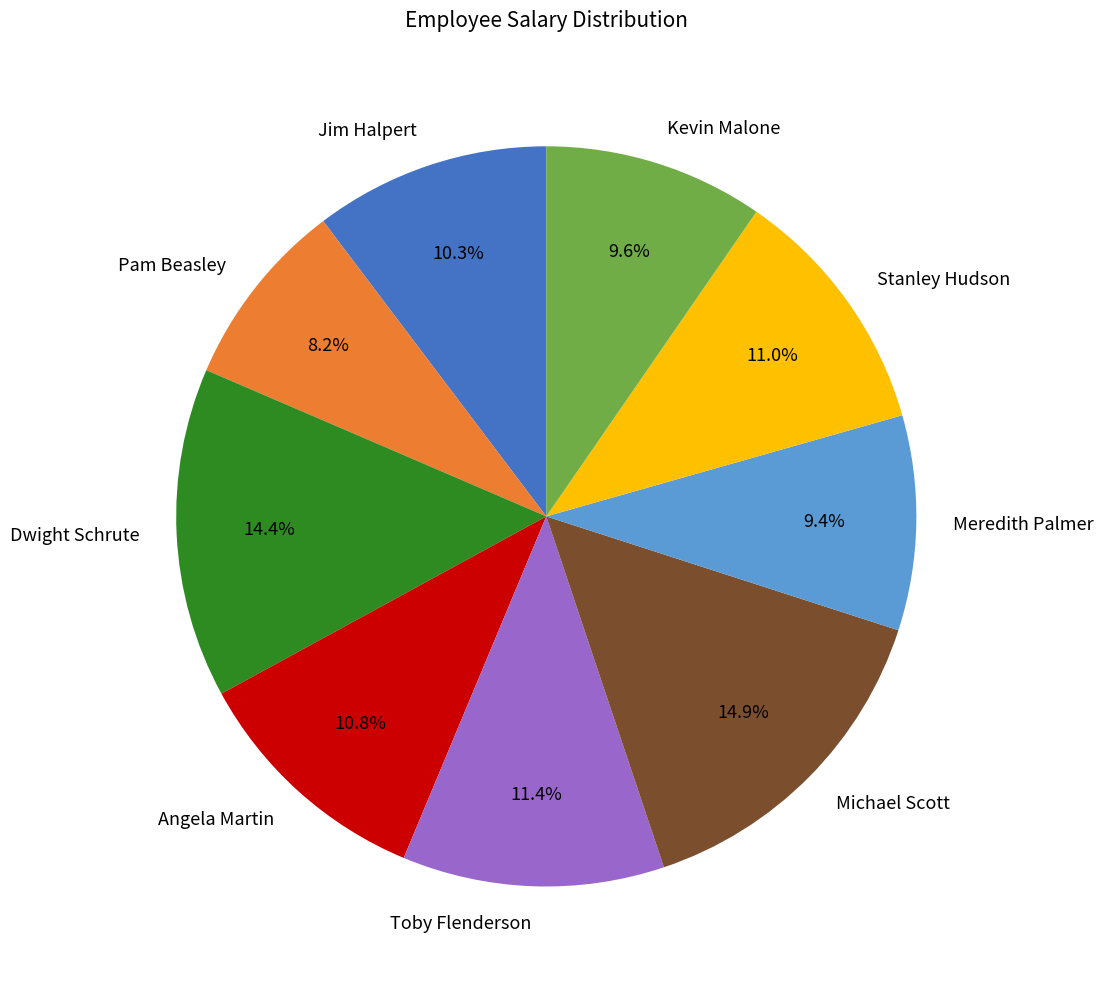

To the nearest percent, what portion does Jim Halpert represent?

10%